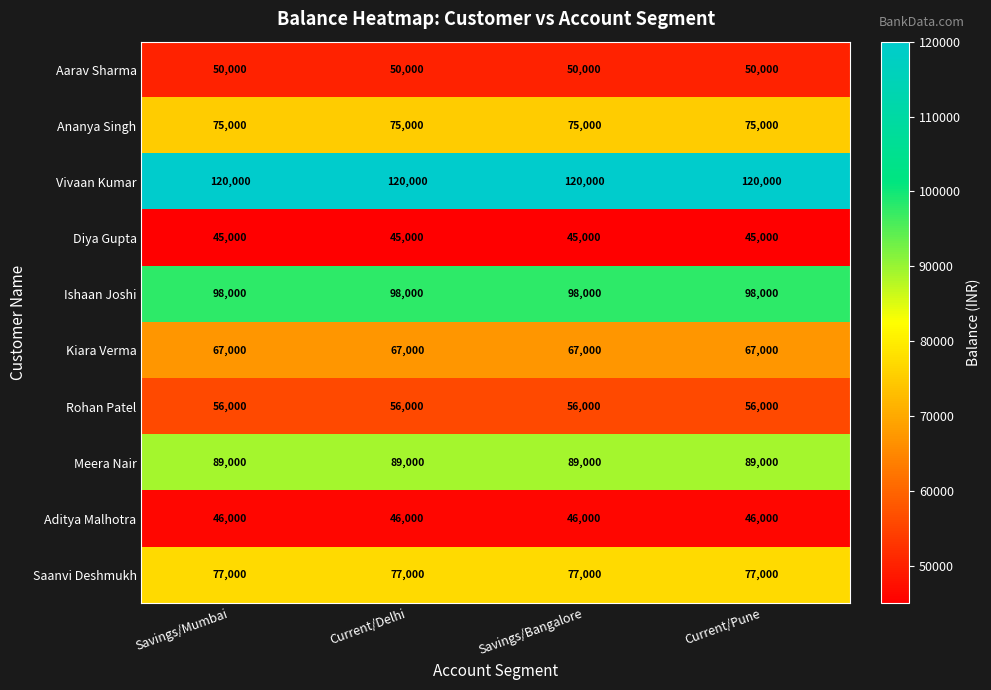

The Saanvi Deshmukh series shows 124361 at Savings/Mumbai. True or false?

False